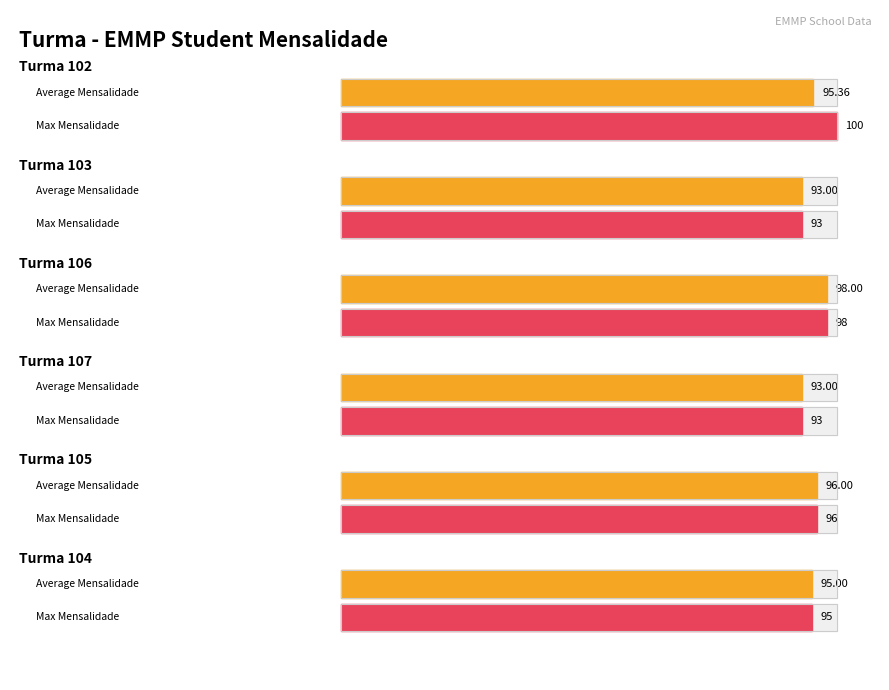

How many values in the Max Mensalidade series exceed 96?

2